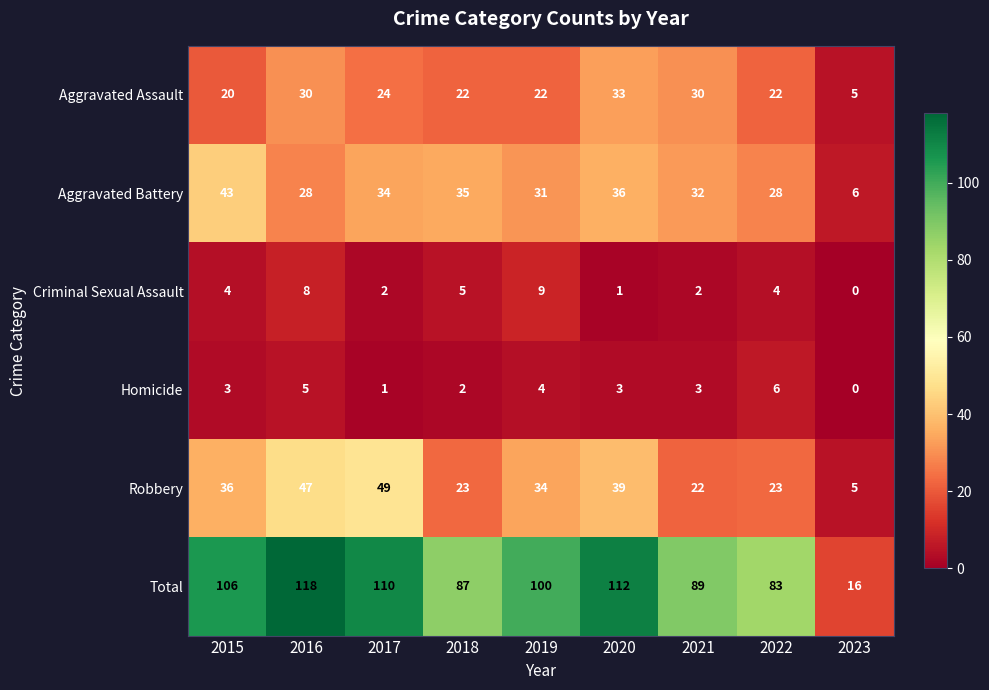

At how many categories does at least one series exceed 61?

8